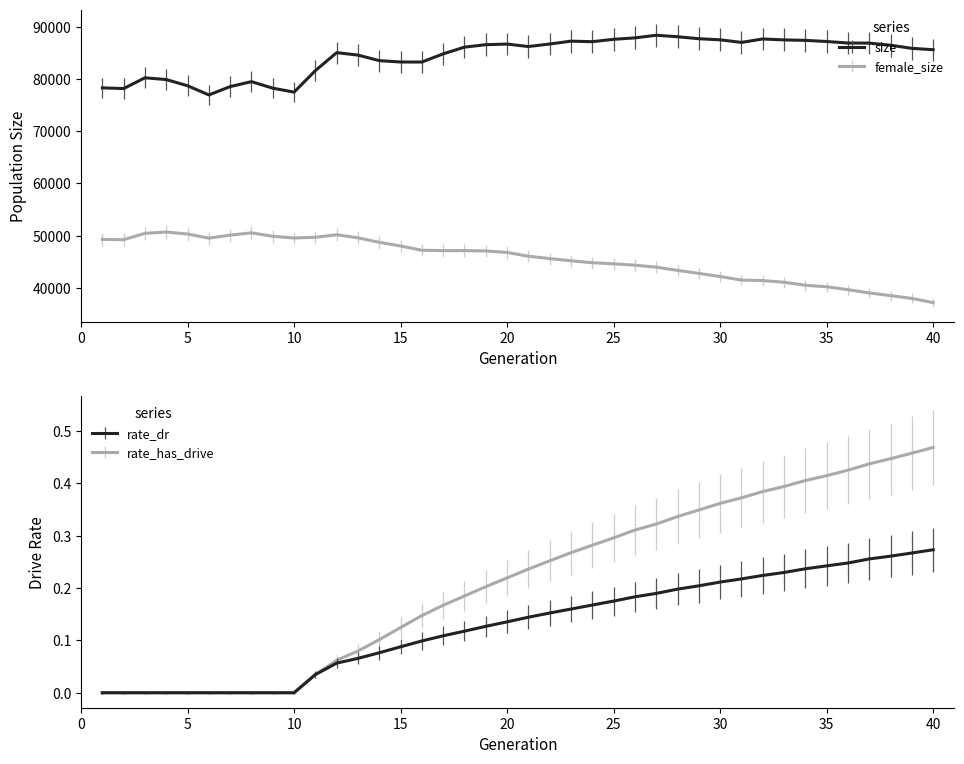

At which label does female_size reach its peak?

4